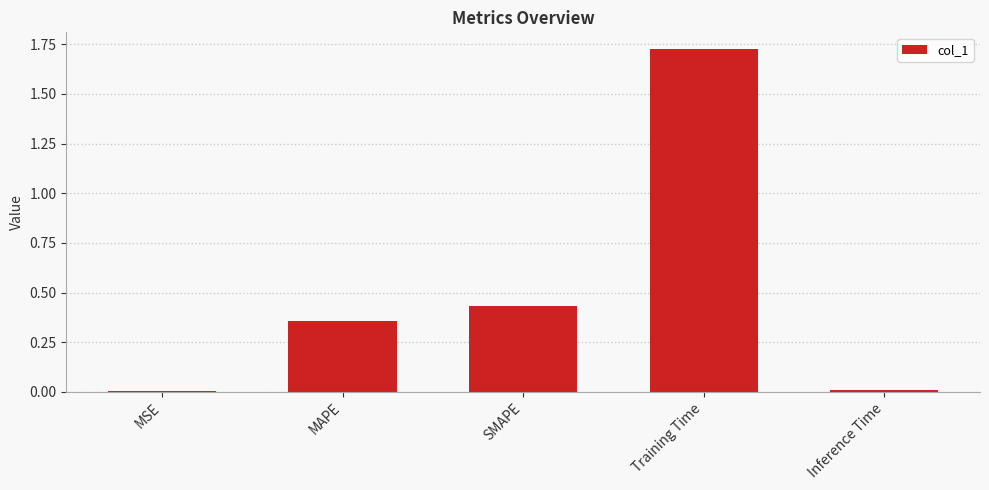

Are the bars horizontal?

No